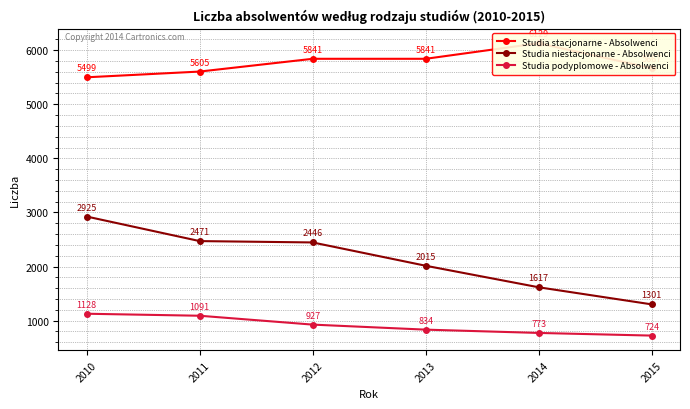

Where does the Studia stacjonarne - Absolwenci series first go above 5841?

2014